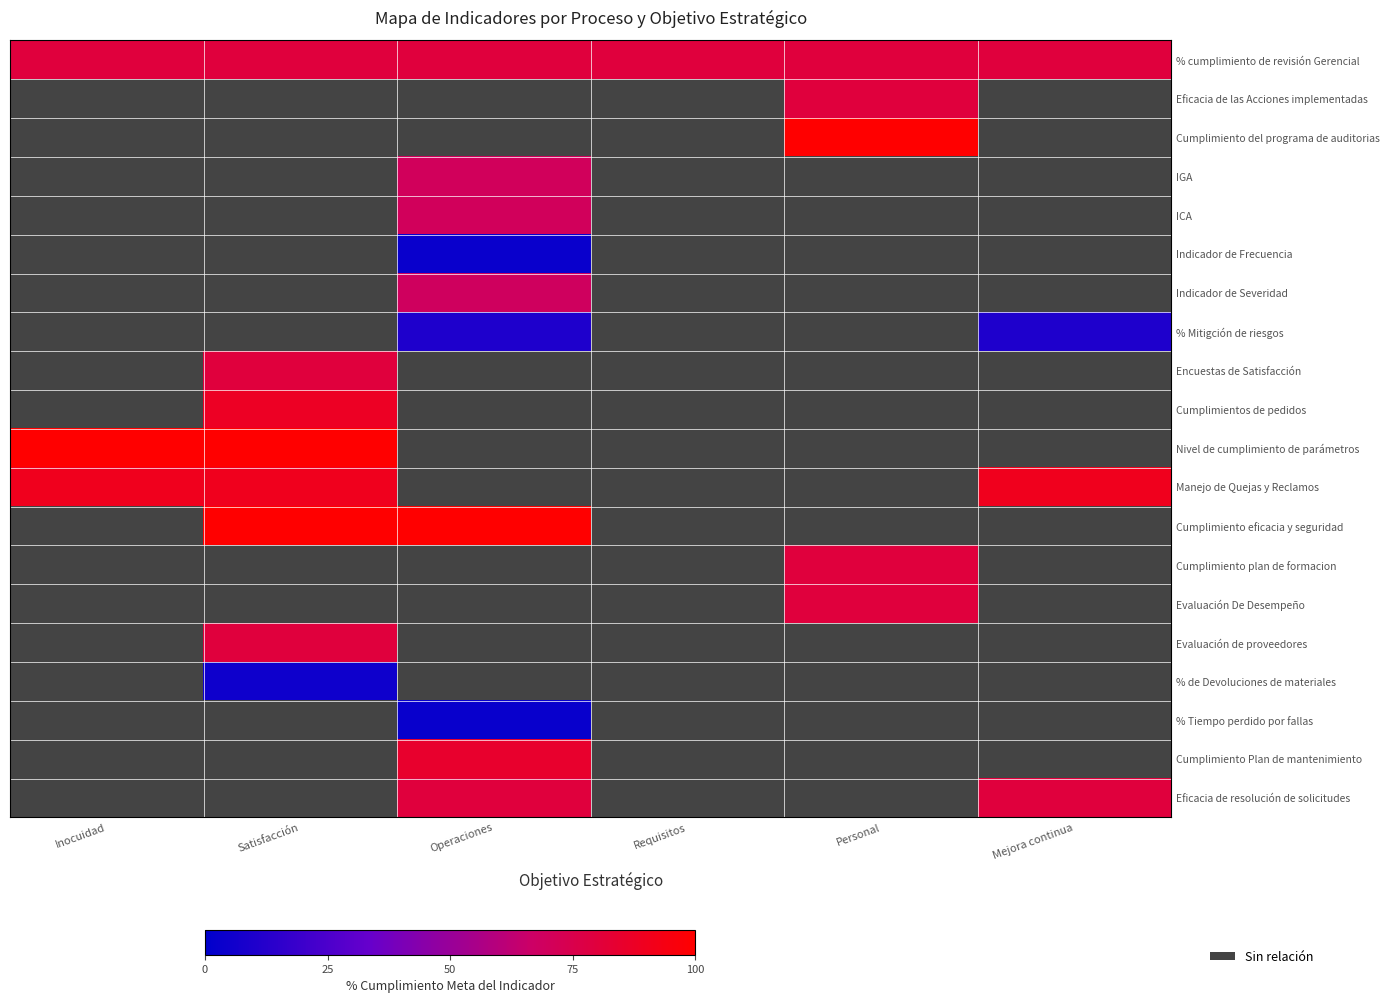

Which label corresponds to the largest value in the chart?

Personal